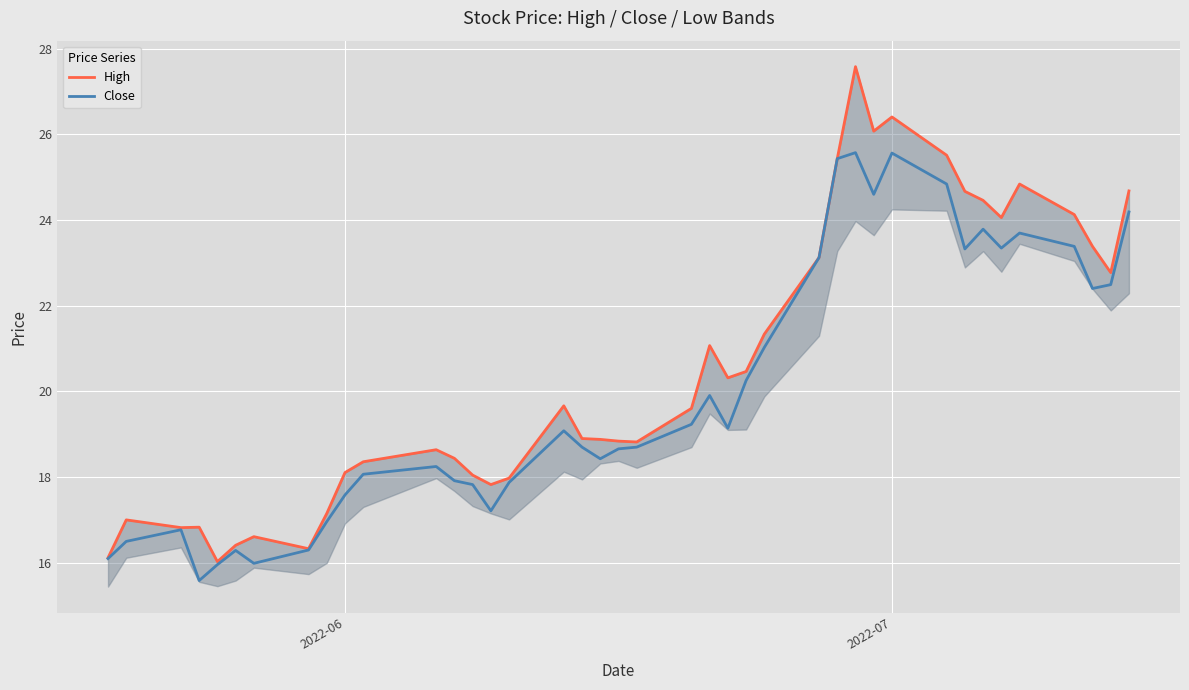

True or false: Close has a value of 25.6 at 2022-07.

True